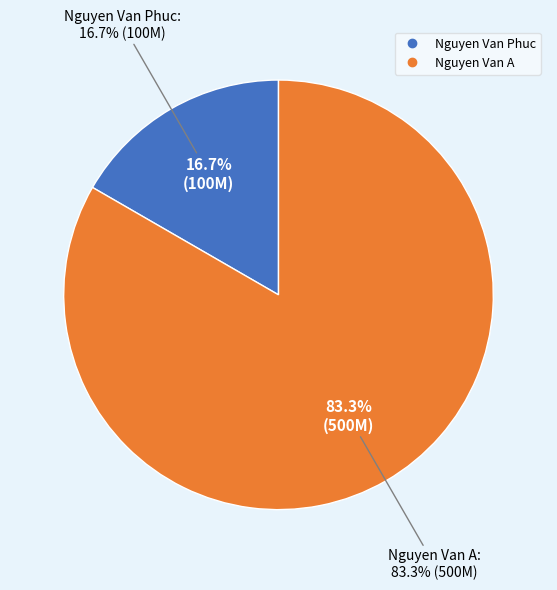

Is it true that Nguyen Van A is 93% of the pie?

False